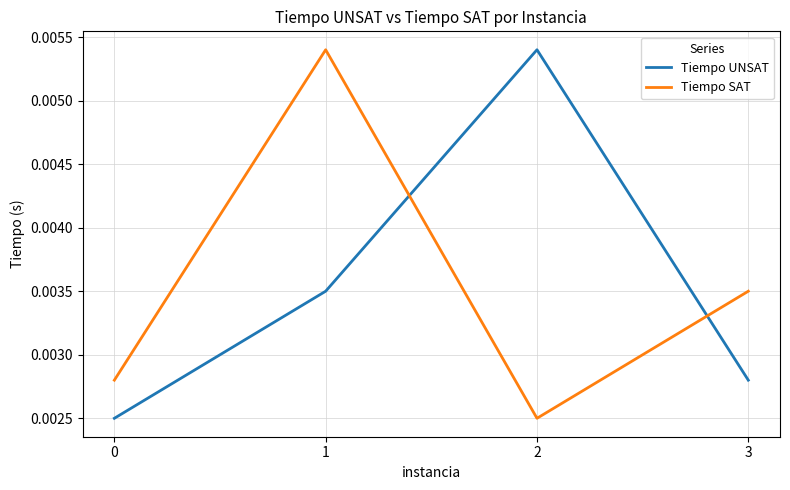

Is the value of Tiempo SAT at 3 greater than the value of Tiempo UNSAT at 2?

No